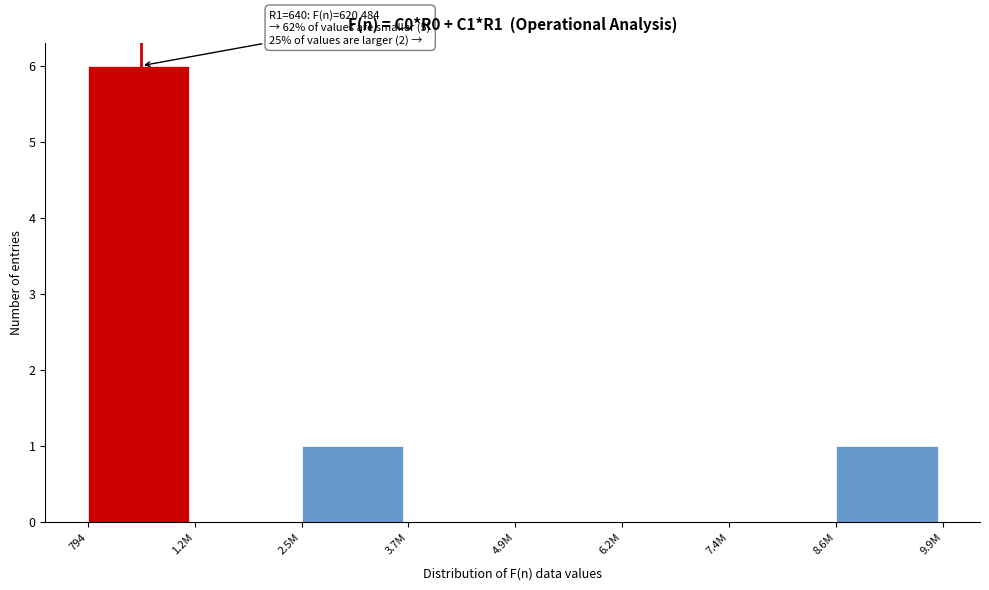

Reading left to right, what are all the values shown in this chart?

794=6	1.2M=0	2.5M=1	3.7M=0	4.9M=0	6.2M=0	7.4M=0	8.6M=1